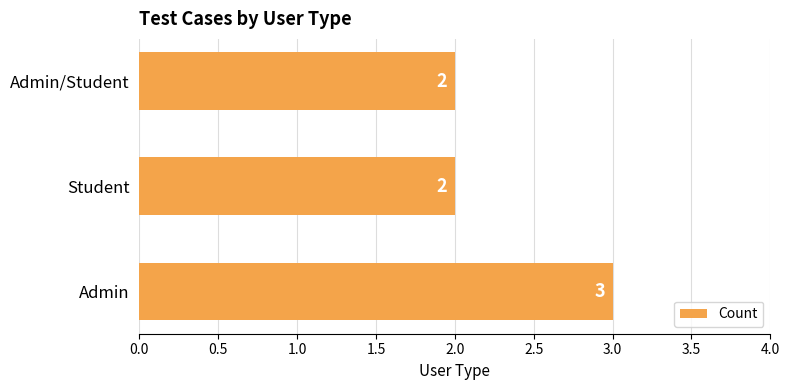

True or false: the data shows 2 at Admin.

False